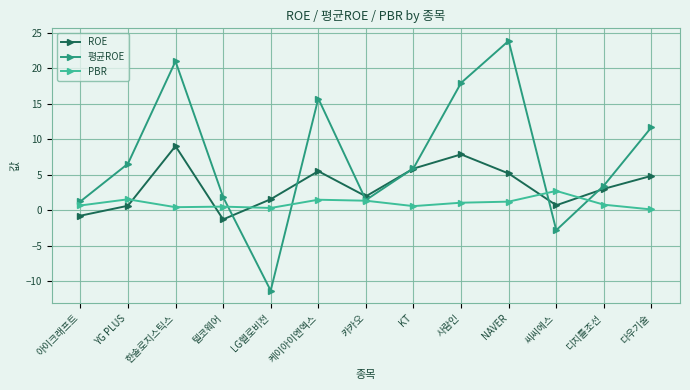

What is the value of the 평균ROE point at the 9th from the left?

17.9